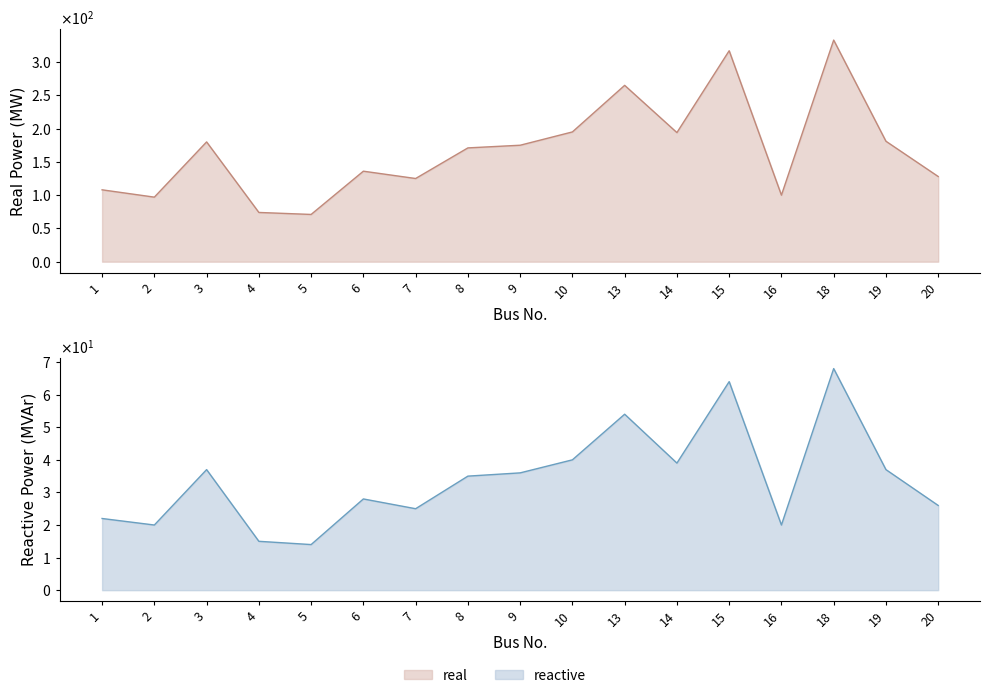

What are all the series names shown in the legend?

real, reactive